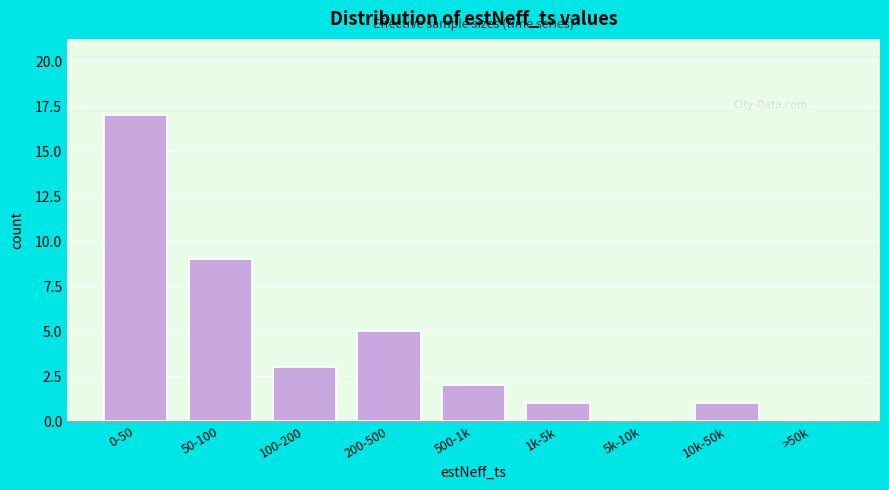

Reading left to right, transcribe all the data shown in this chart.

0-50=17	50-100=9	100-200=3	200-500=5	500-1k=2	1k-5k=1	5k-10k=0	10k-50k=1	>50k=0